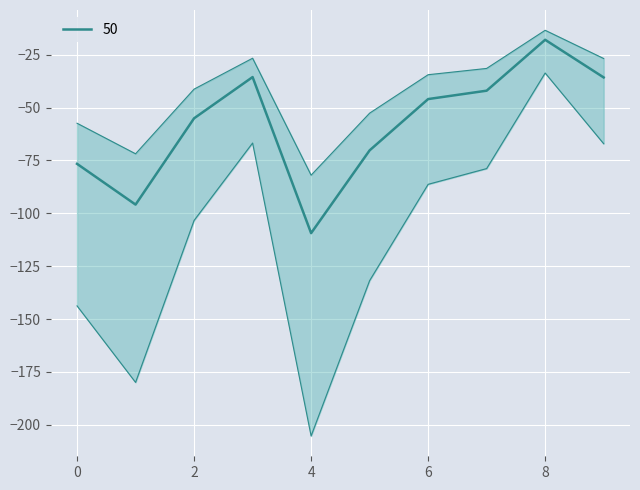

Reading left to right, transcribe all the data shown in this chart.

p_mw: -57.4	-71.8	-41.3	-26.6	-82.0	-52.6	-34.4	-31.5	-13.4	-26.8
q_mvar: -76.6	-95.9	-55.1	-35.6	-109.4	-70.2	-46.0	-42.0	-17.9	-35.7